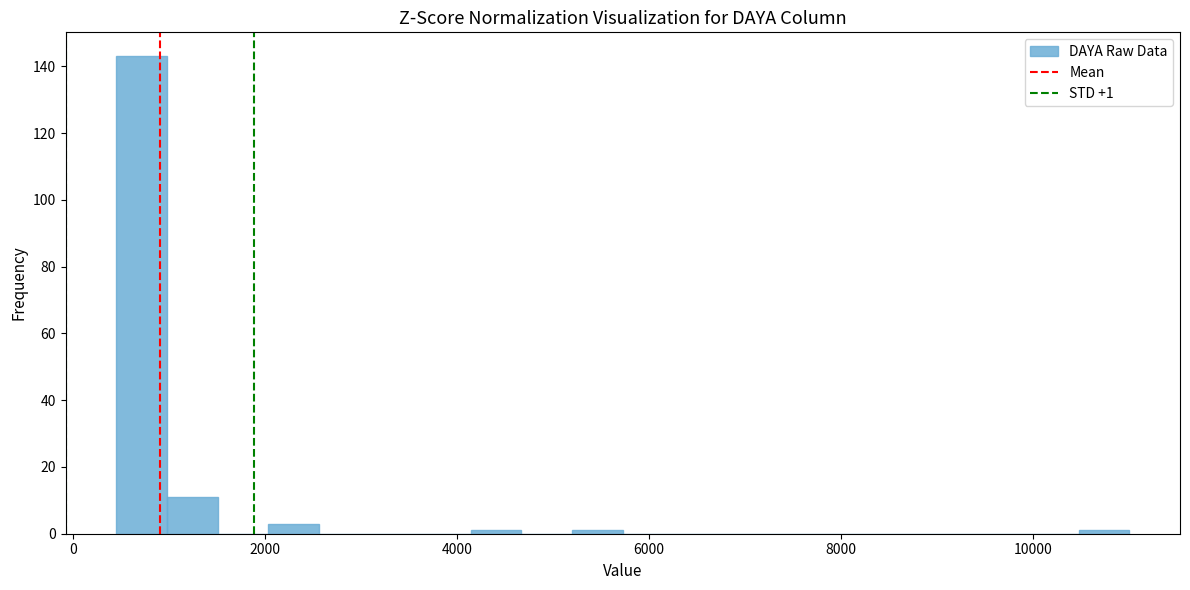

Read against the x-axis, roughly where is the centre of the tallest bar?

800